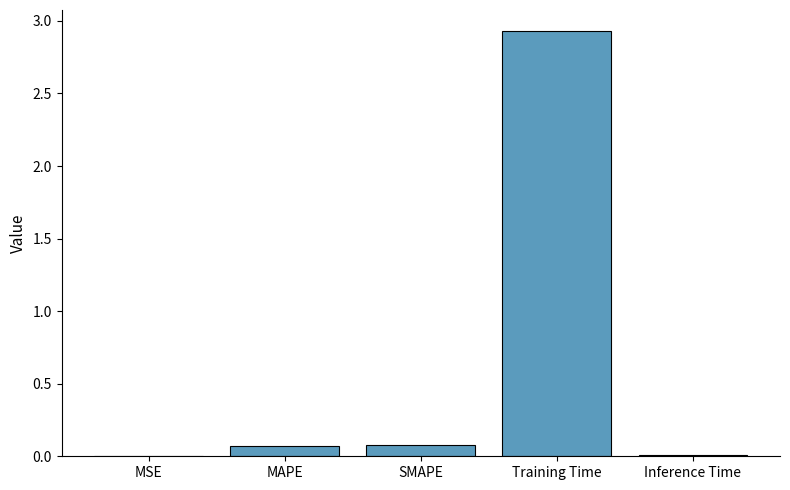

Between Training Time and MAPE, which is larger?

Training Time